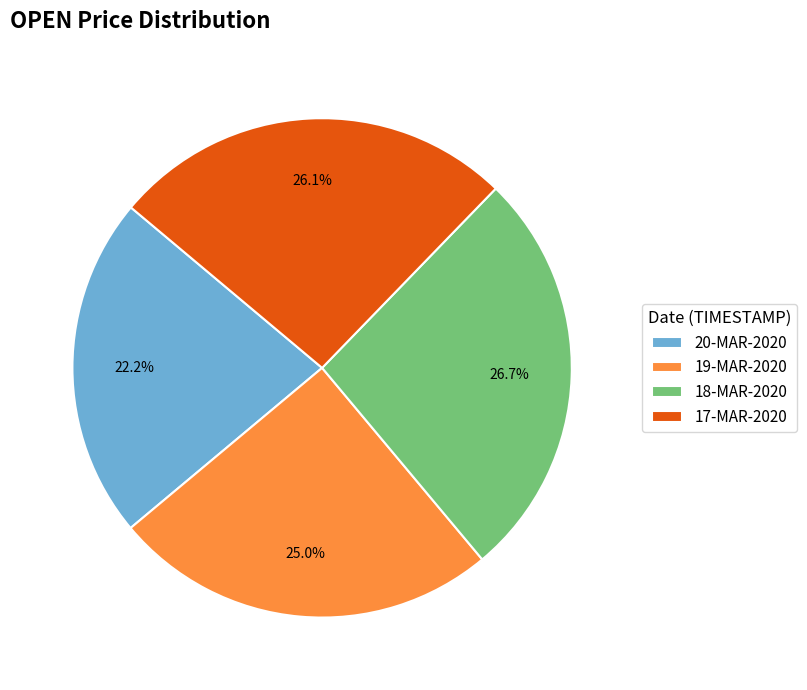

Approximately how many times larger is the value at 20-MAR-2020 compared to 18-MAR-2020?

0.8